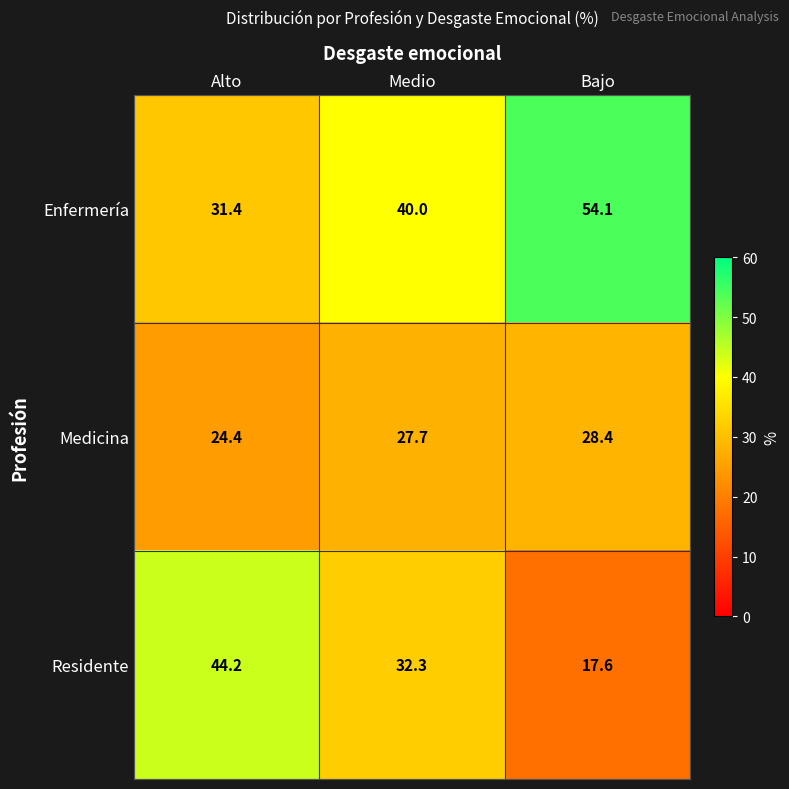

The Enfermería series shows 45.3 at Alto. True or false?

False